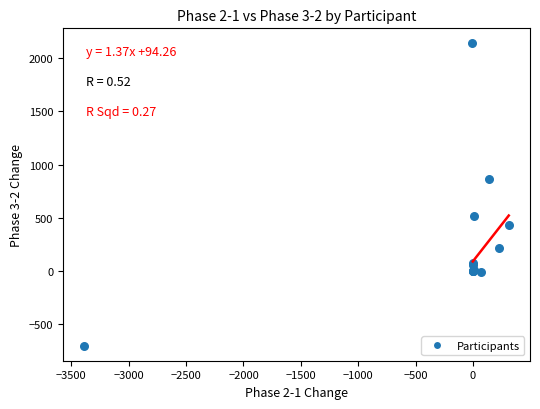

What Y value in the scatter plot is closest to 719?

862.7